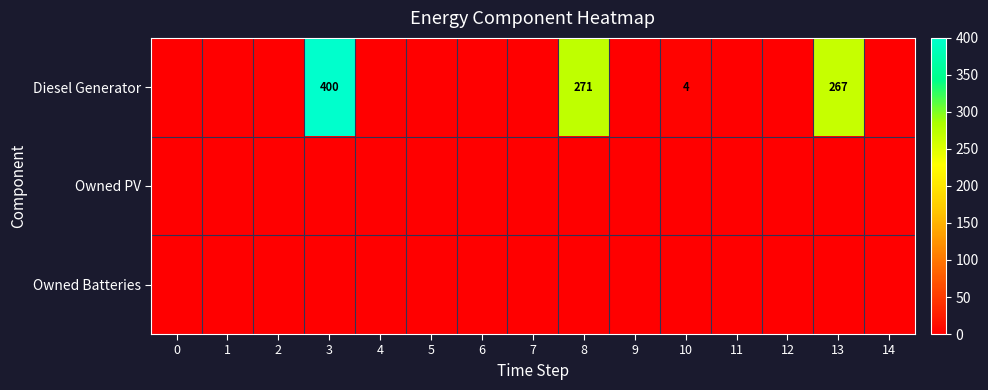

The Diesel Generator series shows 2 at 10. True or false?

False